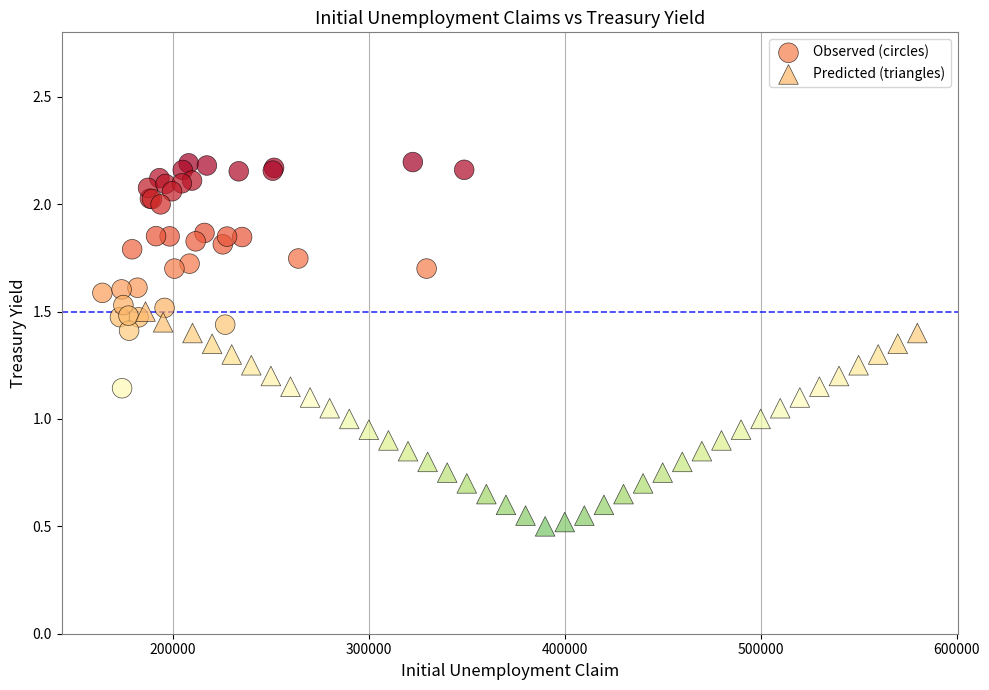

What are all the series names shown in the legend?

Observed (circles), Predicted (triangles)